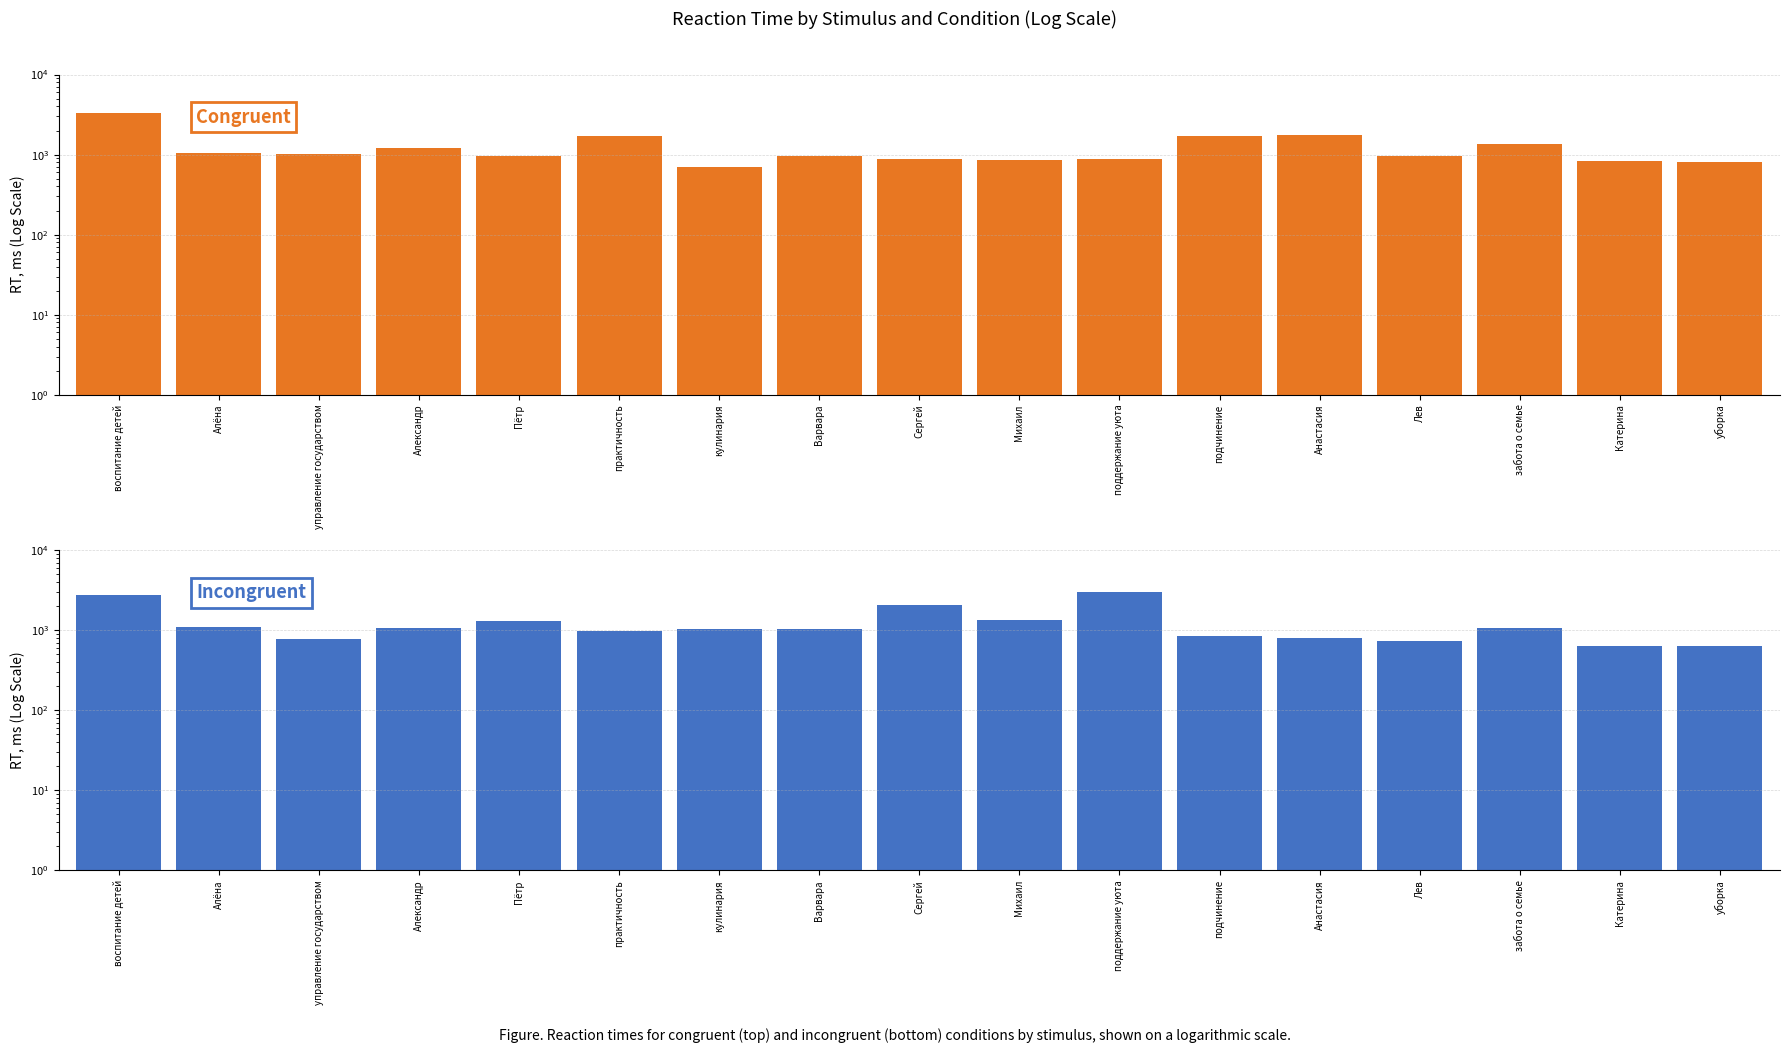

Which category has the lowest value in the incongruent series?

Катерина